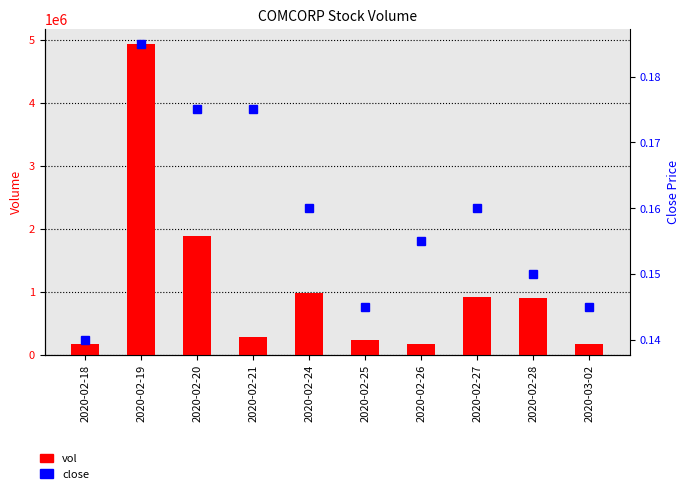

What is the minimum value shown in the chart?

0.1